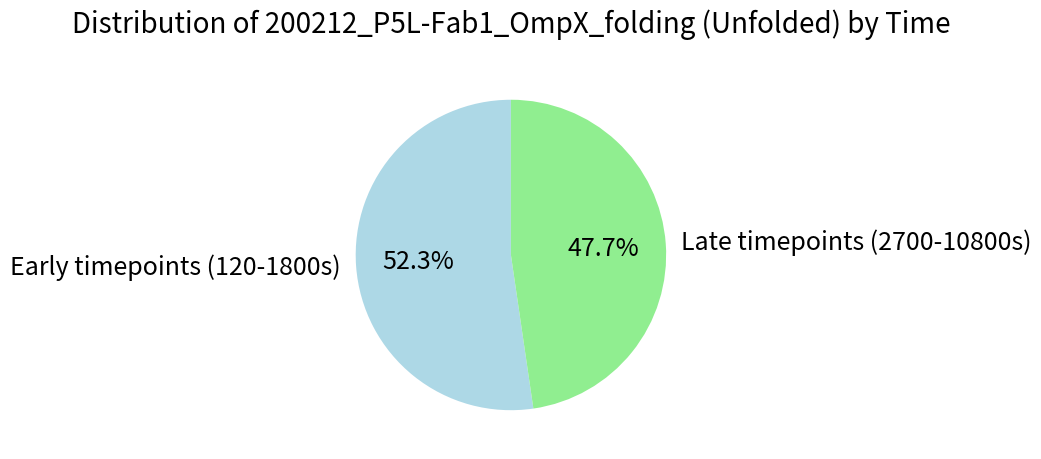

What is the largest slice in the pie chart?

Early timepoints (120-1800s)